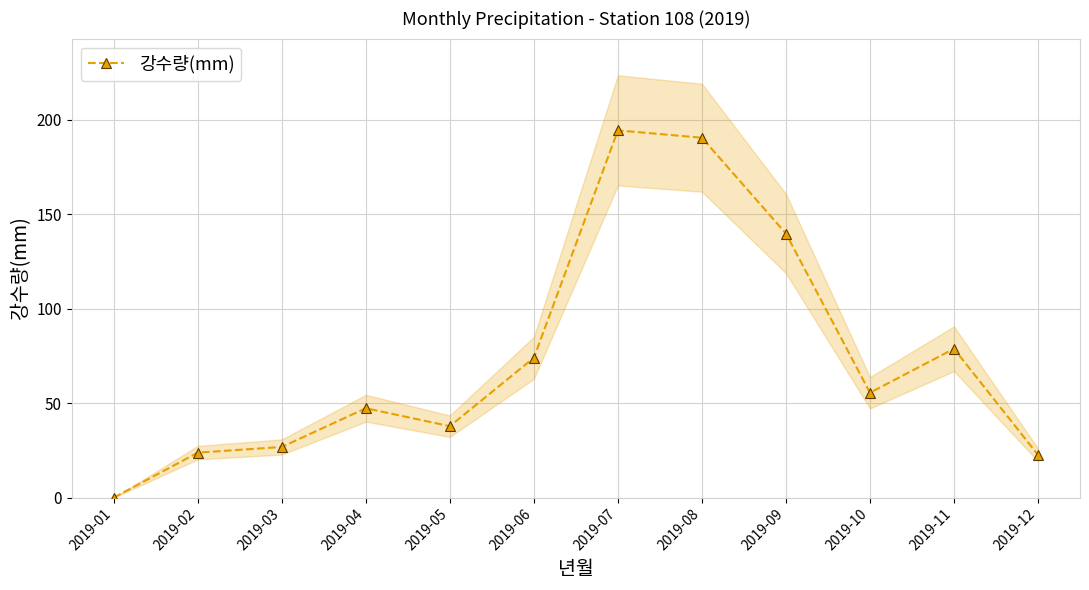

At which category does the chart reach its minimum across all series?

2019-01